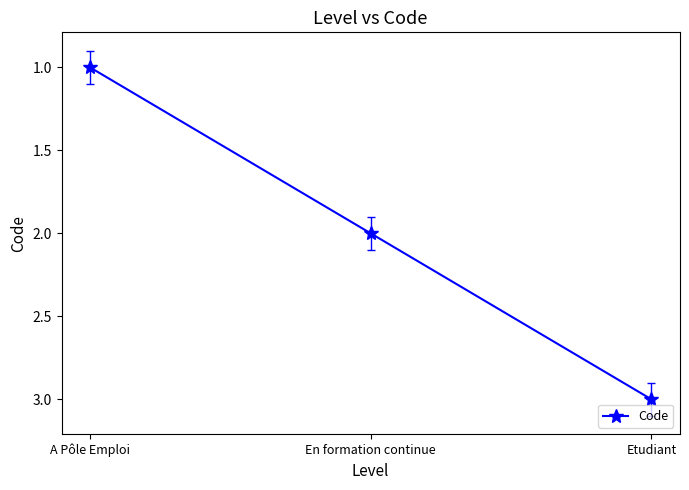

Reading left to right, what are all the values shown in this chart?

1	2	3